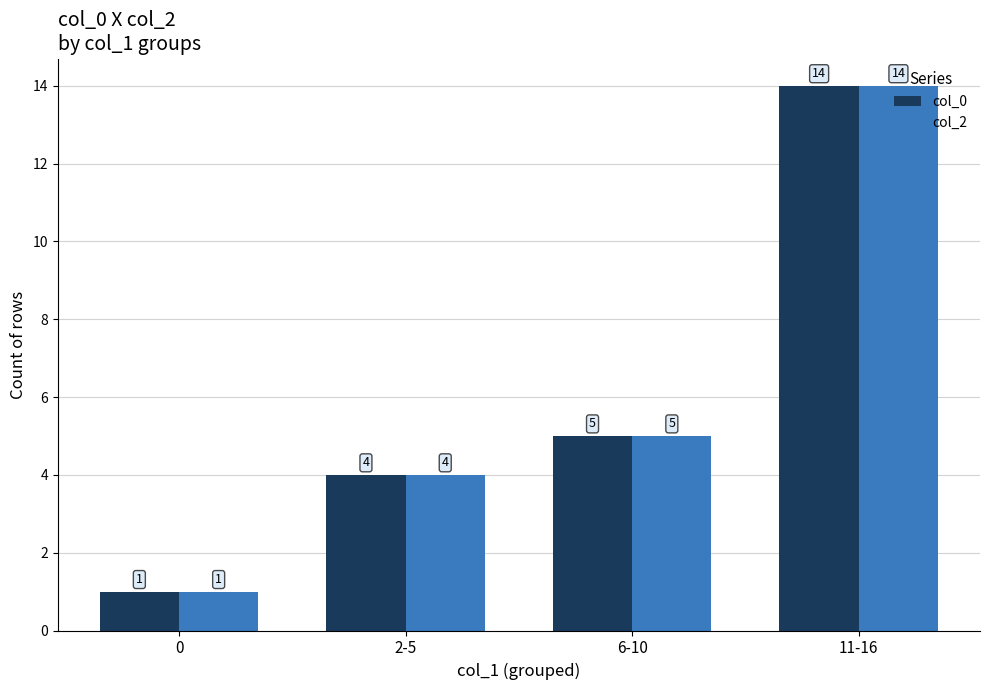

Reading left to right, transcribe all the data shown in this chart.

col_0: 1	4	5	14
col_2: 1	4	5	14